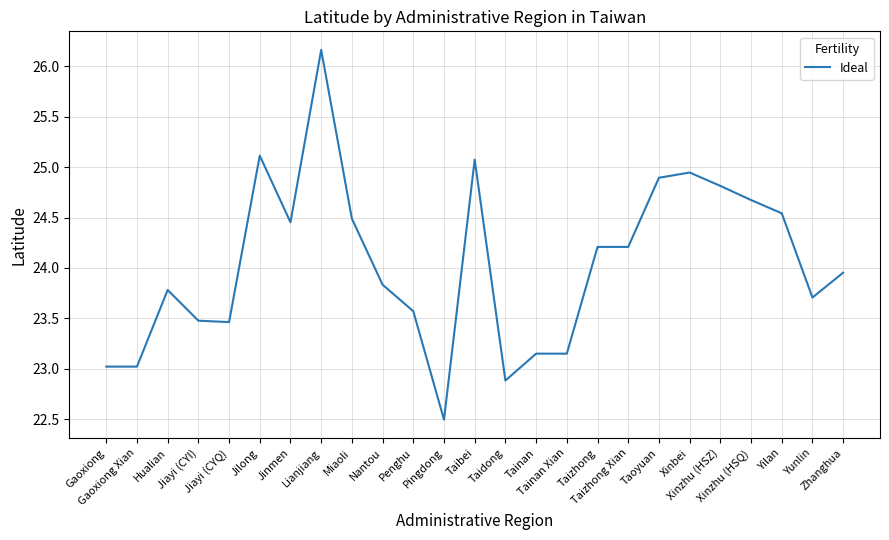

At which category does the chart reach its minimum across all series?

Pingdong